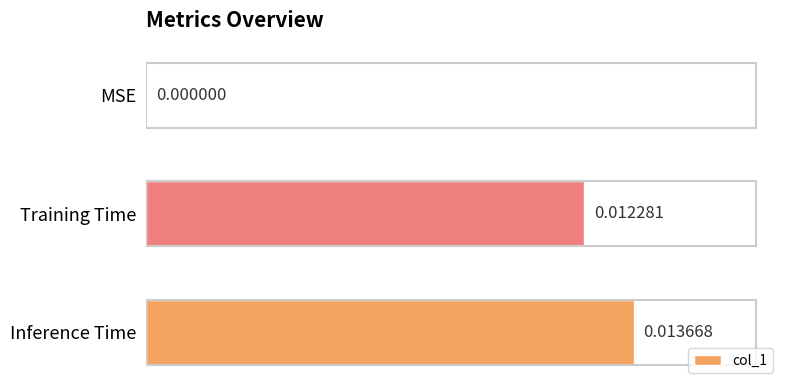

Between Inference Time and Training Time, which is larger?

Inference Time